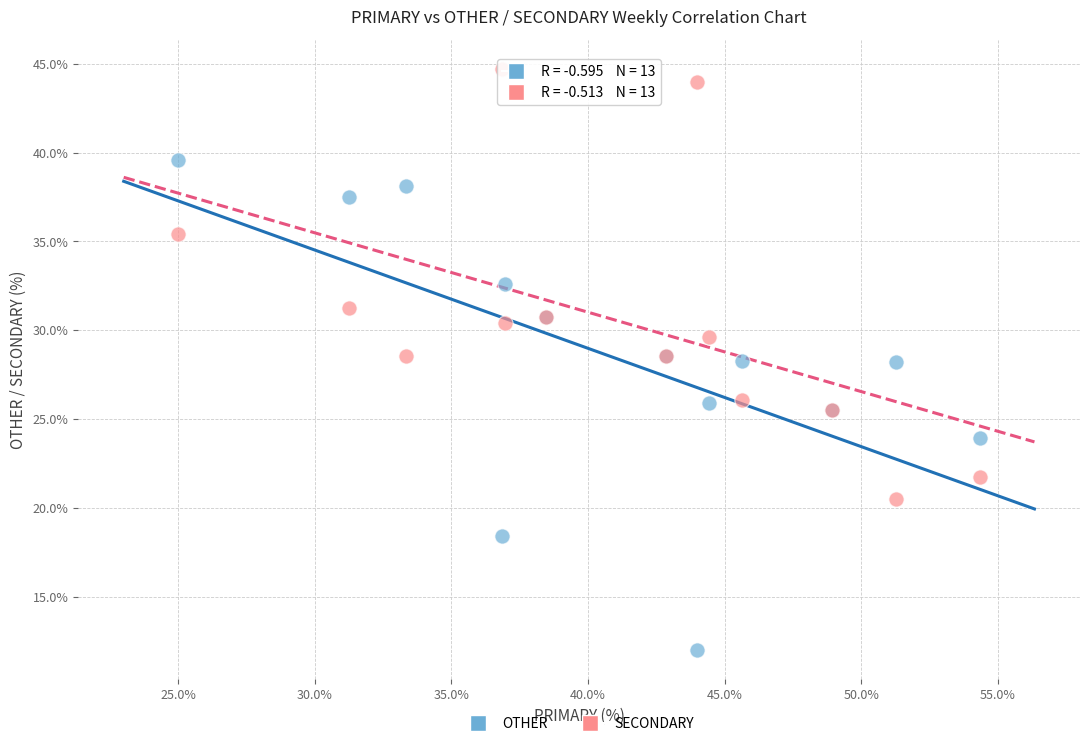

Which series contains the lowest Y value?

OTHER